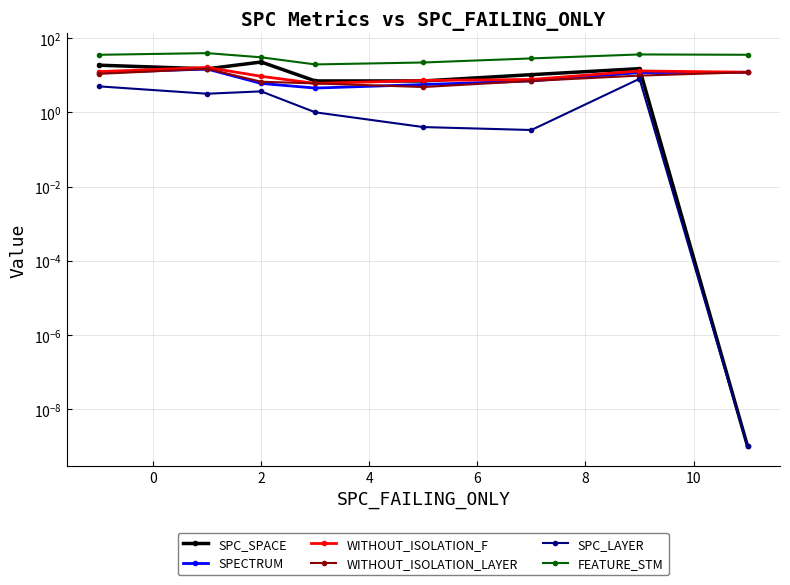

What is the difference between the maximum and minimum values in the FEATURE_STM series?

19.8